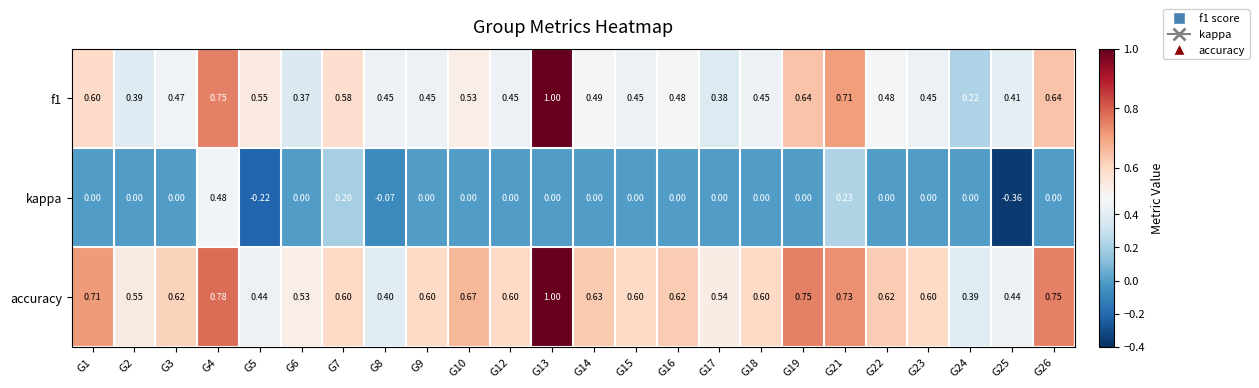

Which series has the largest range (max minus min)?

kappa